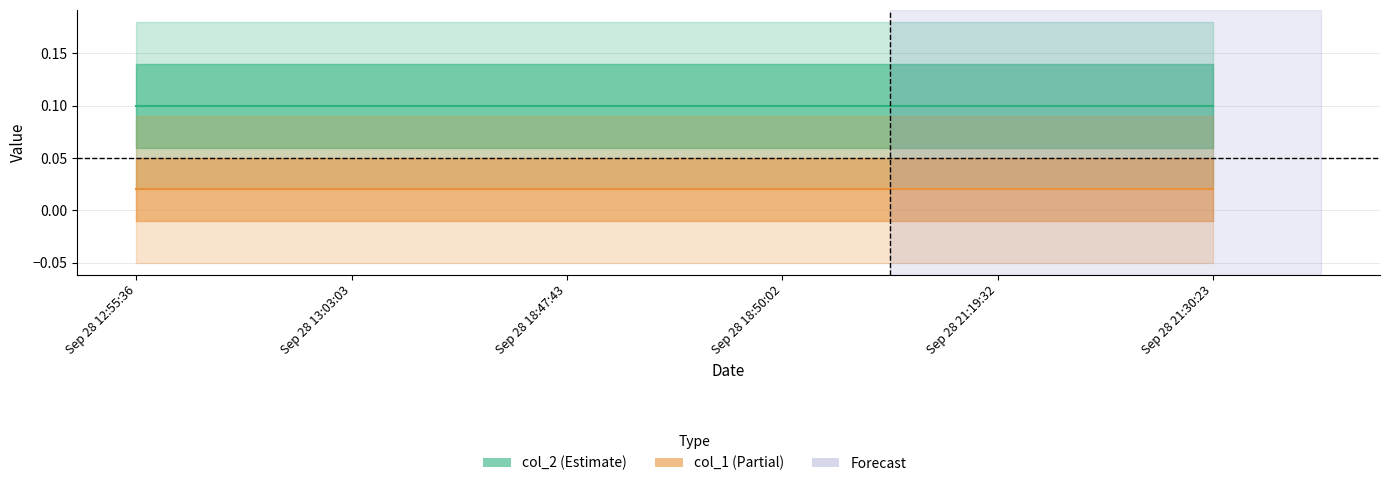

Which has a higher value, Sep 28 21:30:23 or Sep 28 12:55:36?

Sep 28 21:30:23